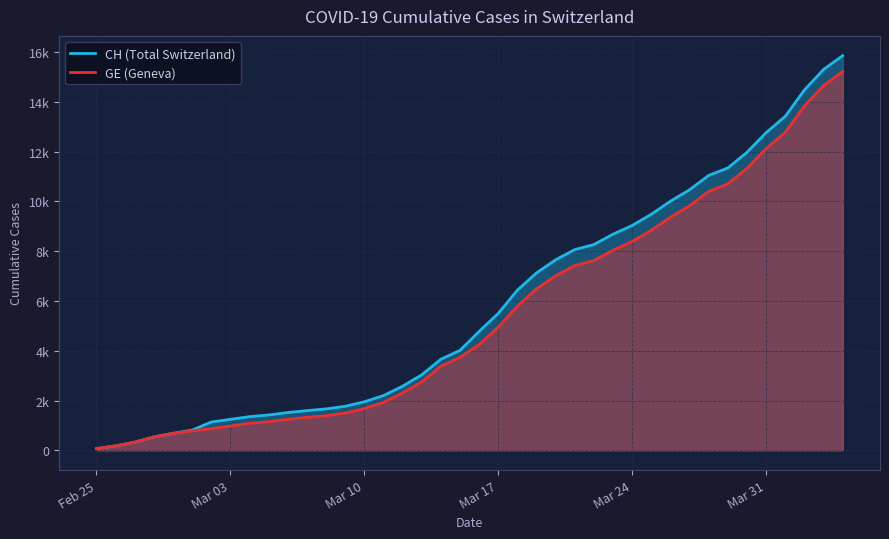

Where does the GE series first go above 4248?

Mar 17